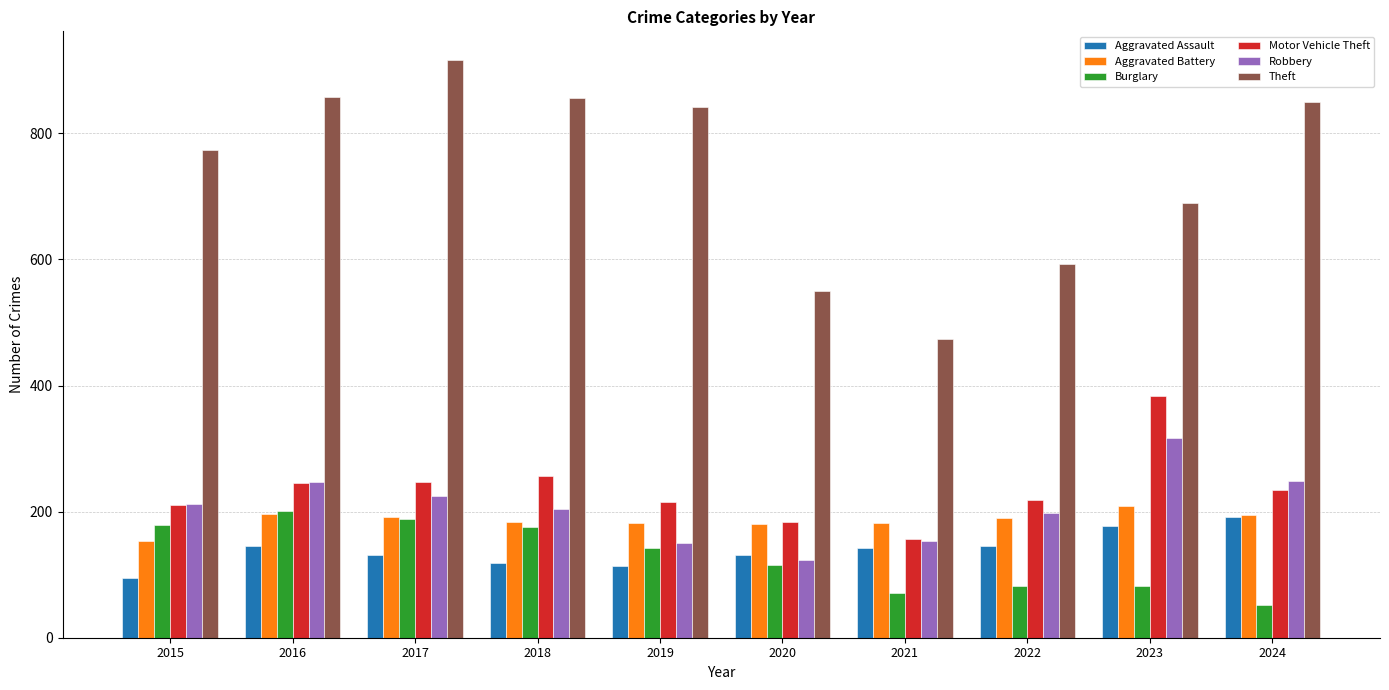

What is the difference between the maximum and minimum values in the Burglary series?

149